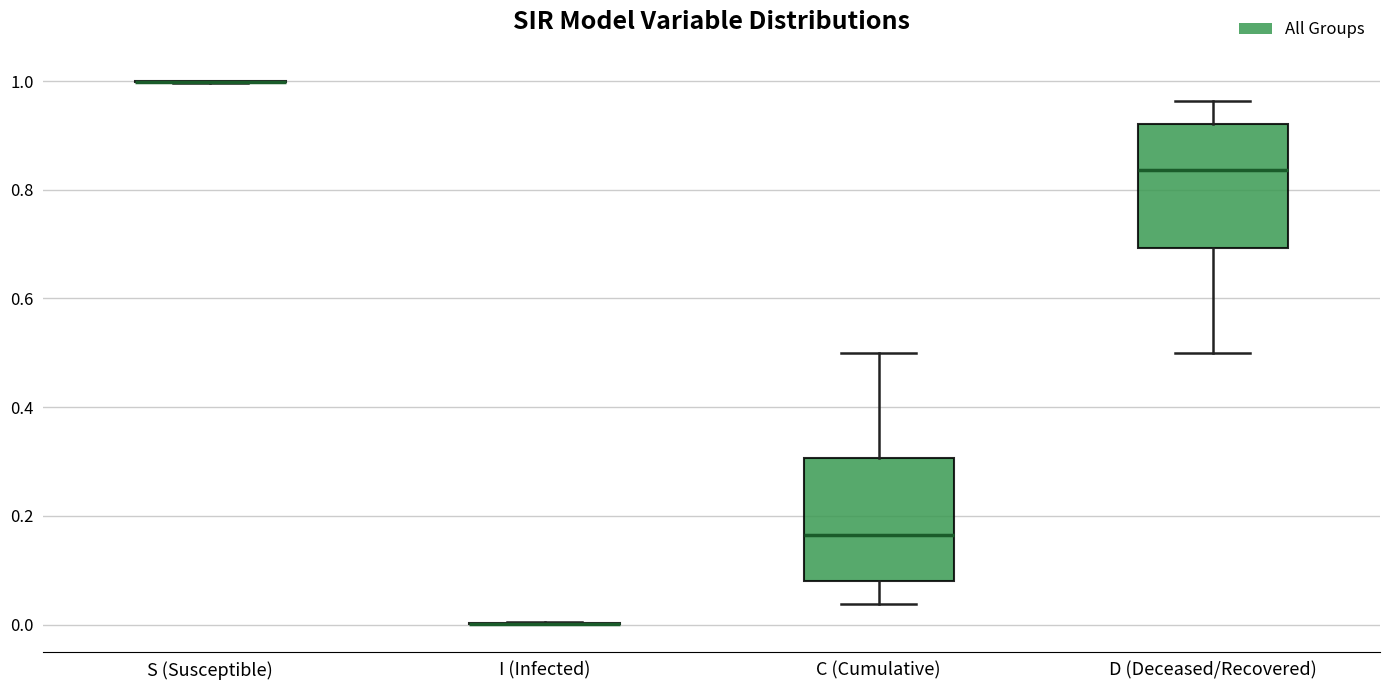

Reading left to right, read every box against the y-axis: the position of its median line, the range the box covers, and the ends of its whiskers. The values are not printed on the chart, so give them approximately, as read against the axis.

S (Susceptible): box collapsed to a line at 1.00, whiskers 1.00 to 1.00
I (Infected): box collapsed to a line at 0.00, whiskers 0.00 to 0.00
C (Cumulative): median 0.16, box 0.08 to 0.30, whiskers 0.04 to 0.50
D (Deceased/Recovered): median 0.84, box 0.70 to 0.92, whiskers 0.50 to 0.96